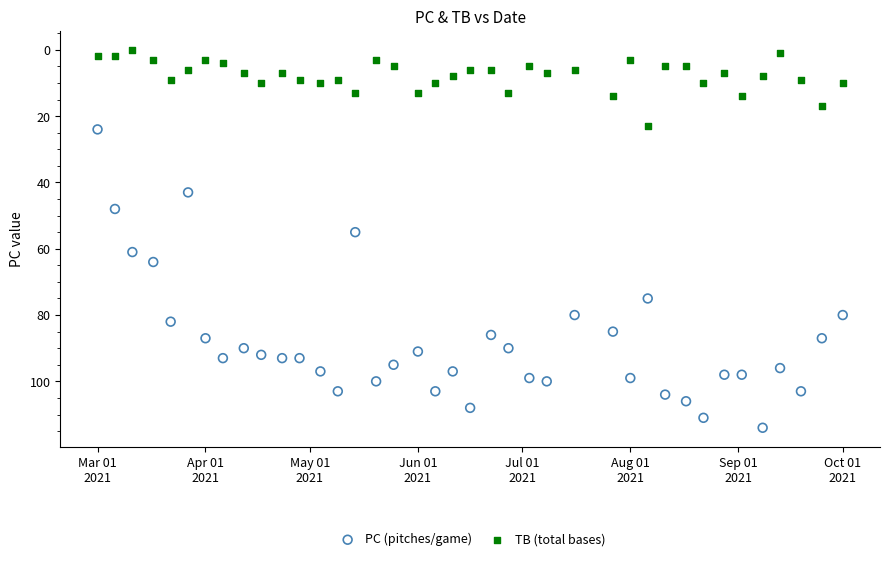

Across all data points, what is the range of Y values (max minus min)?

114